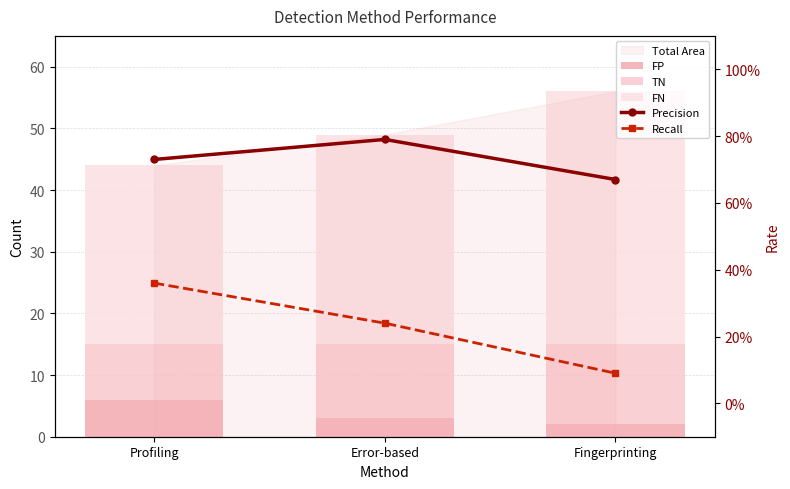

What position from the left is Profiling?

1